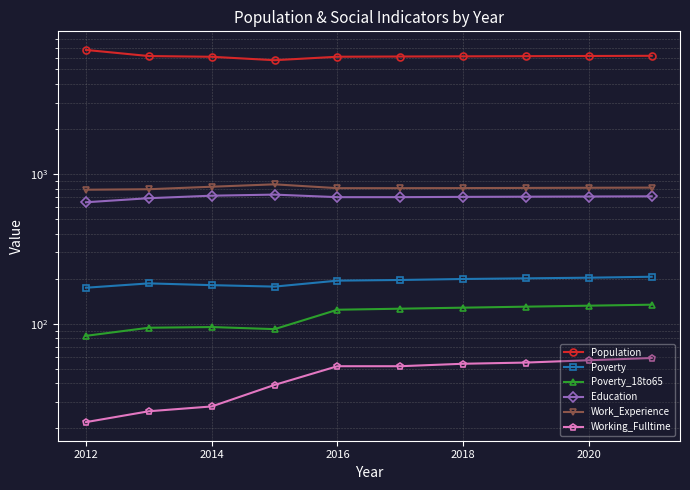

What is the sum of all Working_Fulltime values?

444